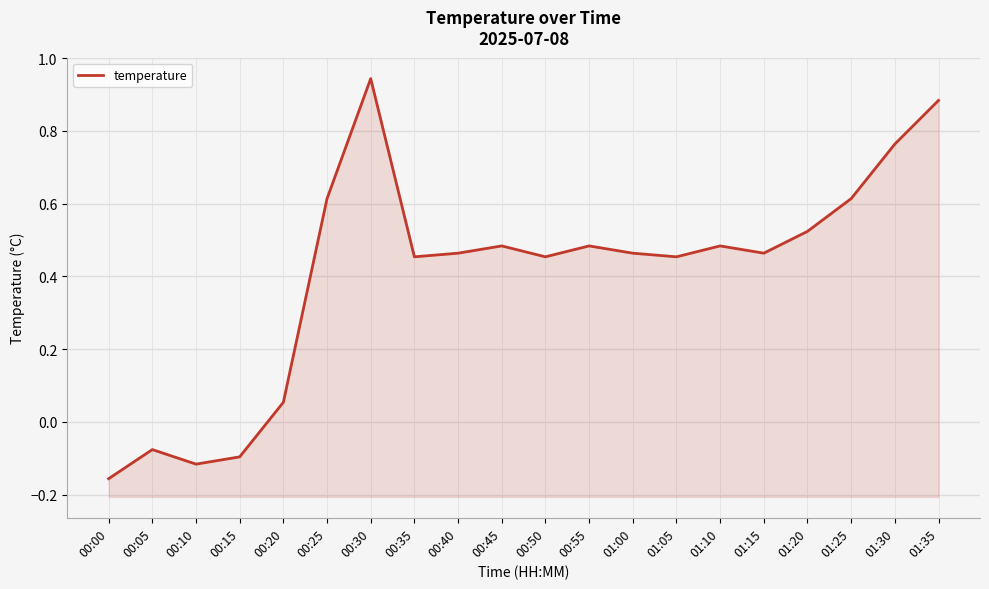

Reading left to right, list all the values displayed in this chart.

-0.2	-0.1	-0.1	-0.1	0.1	0.6	0.9	0.5	0.5	0.5	0.5	0.5	0.5	0.5	0.5	0.5	0.5	0.6	0.8	0.9